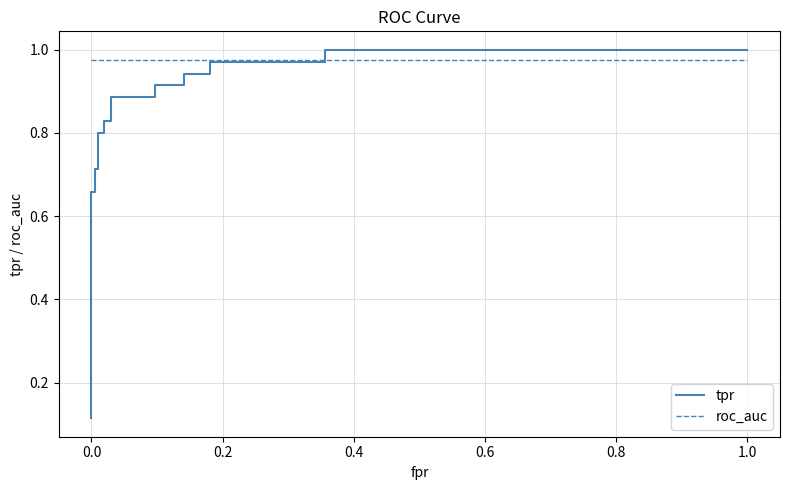

At how many categories does at least one series exceed 0?

19